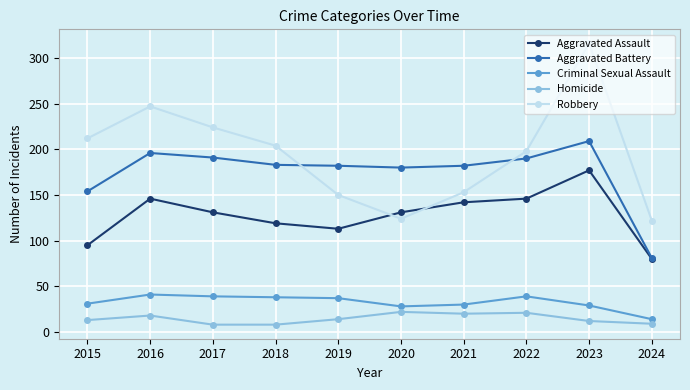

What is the sum of all Aggravated Assault values?

1280